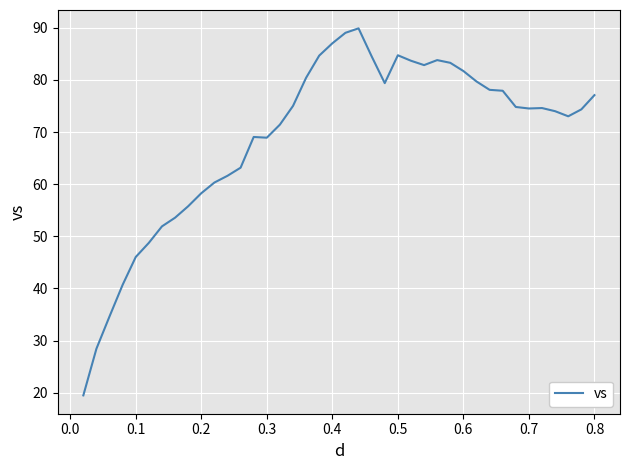

What is the maximum value shown in the chart?

89.9